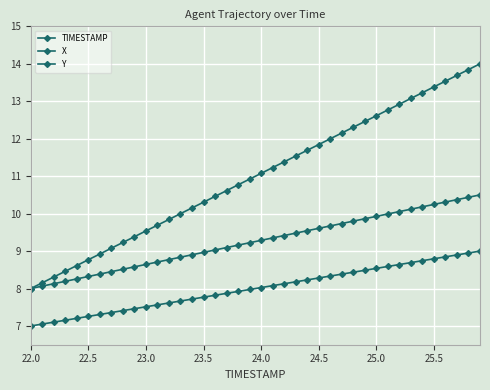

True or false: X and TIMESTAMP cross at least once.

False